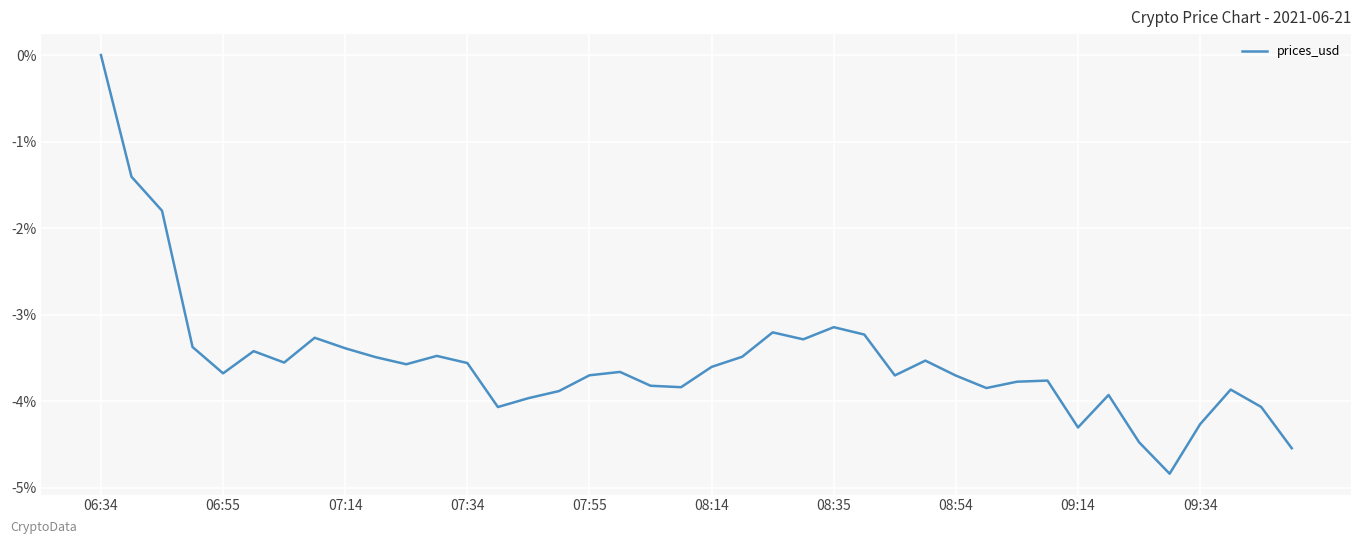

Which category has the lowest value across all series?

35